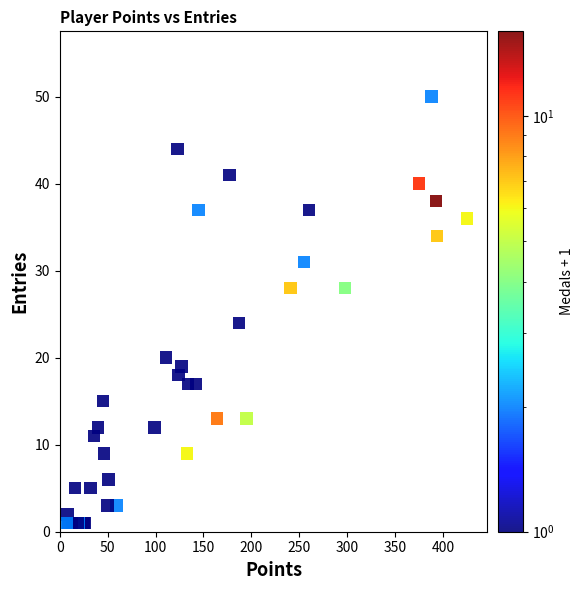

What Y value in the scatter plot is closest to 25?

24